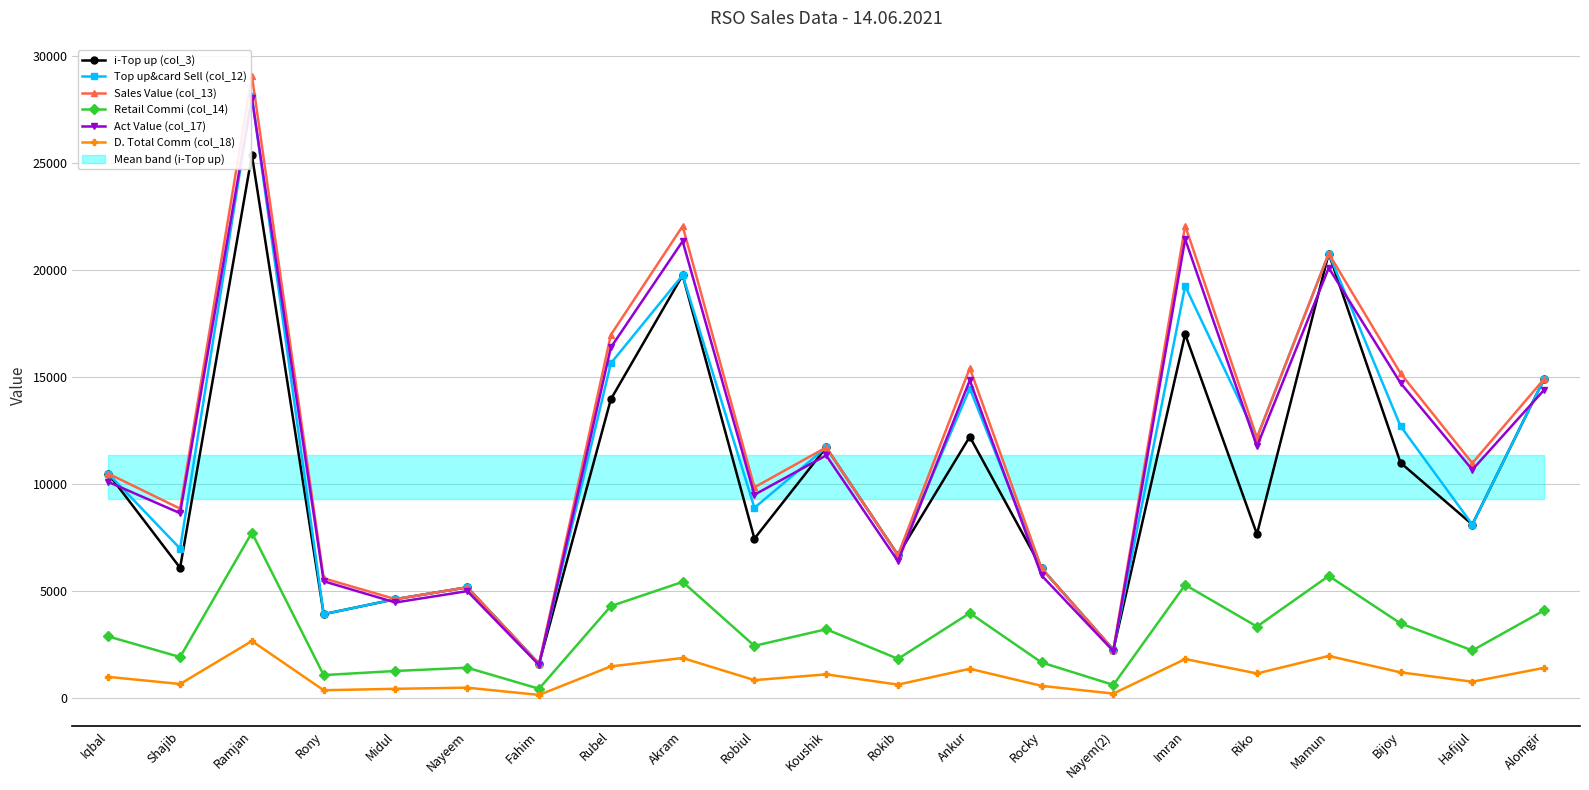

List the labels in order of Top up&card Sell (col_12) value, largest first.

Ramjan, Mamun, Akram, Imran, Rubel, Alomgir, Ankur, Bijoy, Riko, Koushik, Iqbal, Robiul, Hafijul, Shajib, Rokib, Rocky, Nayeem, Midul, Rony, Nayem(2), Fahim